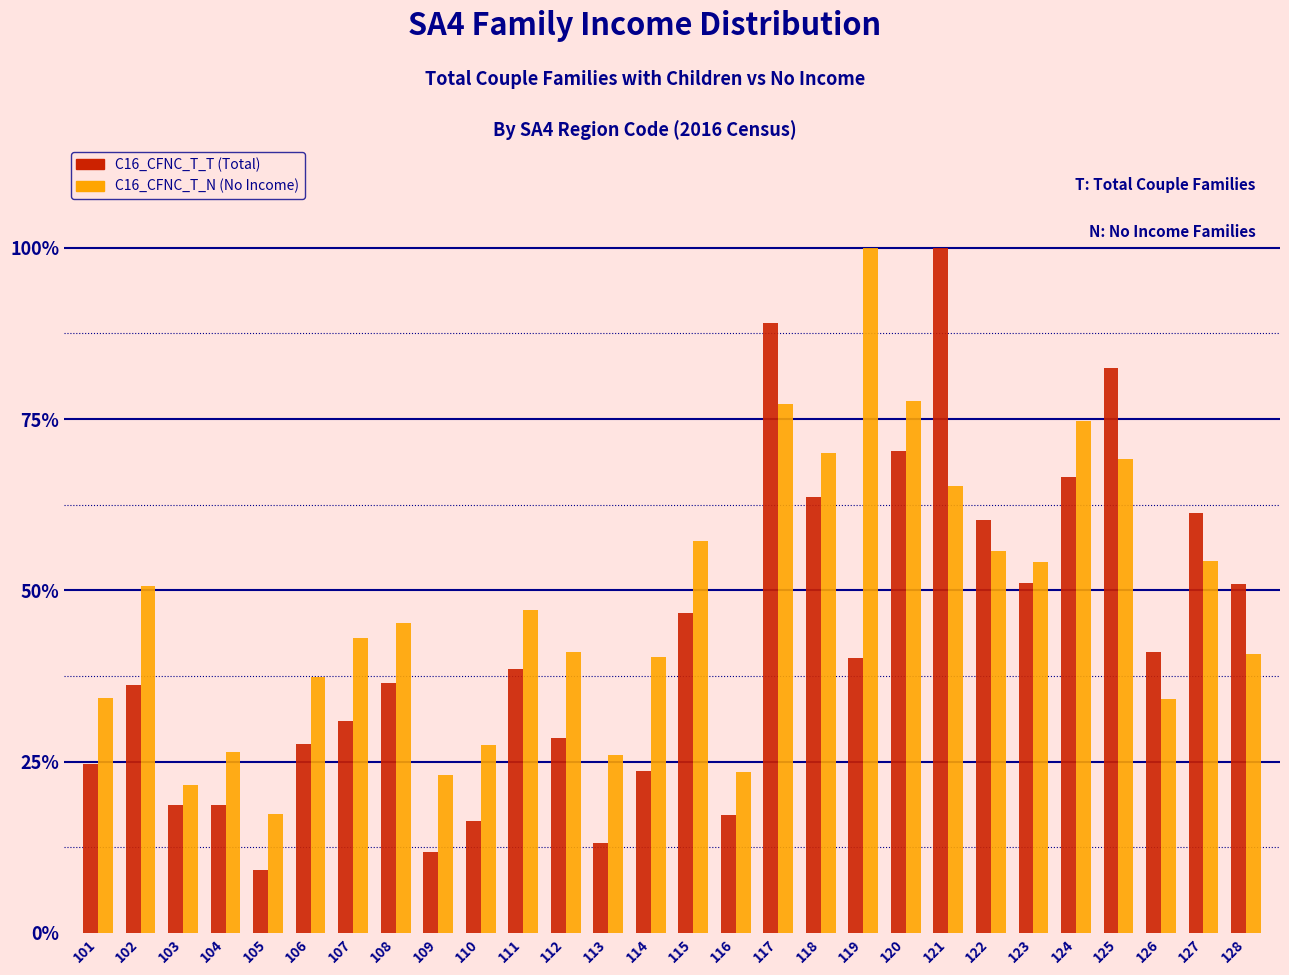

What is the difference between the maximum and minimum values in the C16_CFNC_T_T (Total) series?

90.9